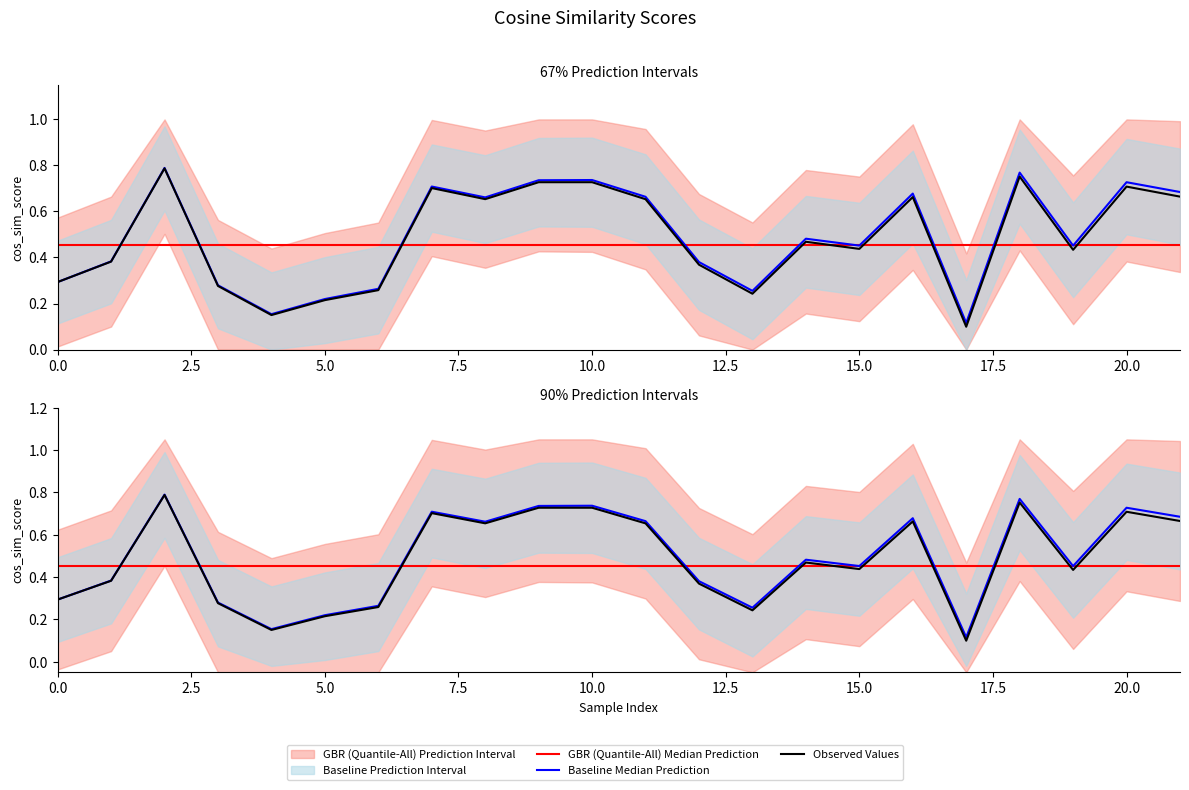

Is it true that Baseline Median Prediction equals 1.2 at 20?

False